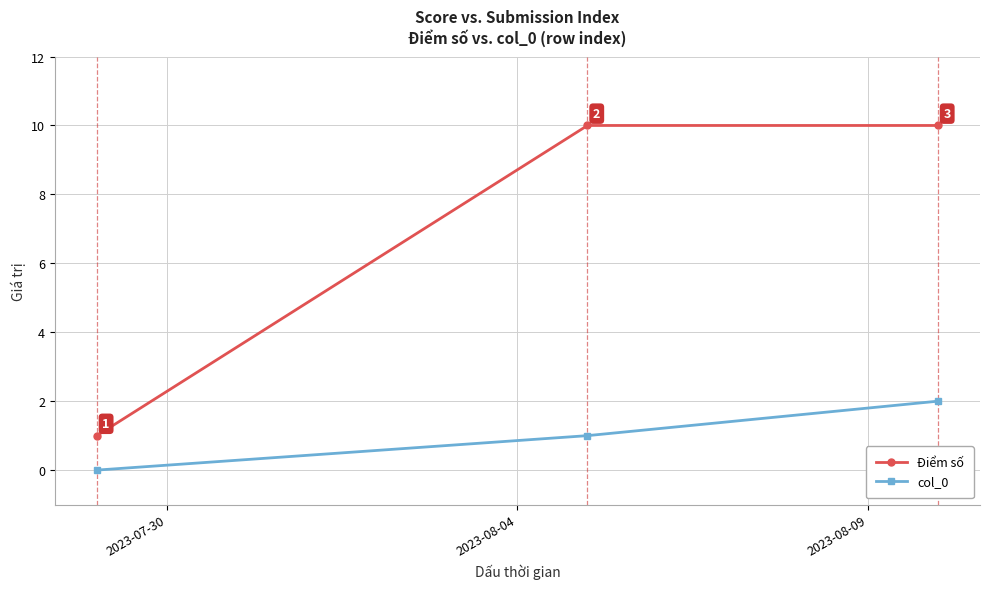

Which series has the largest total across all categories?

Điểm số